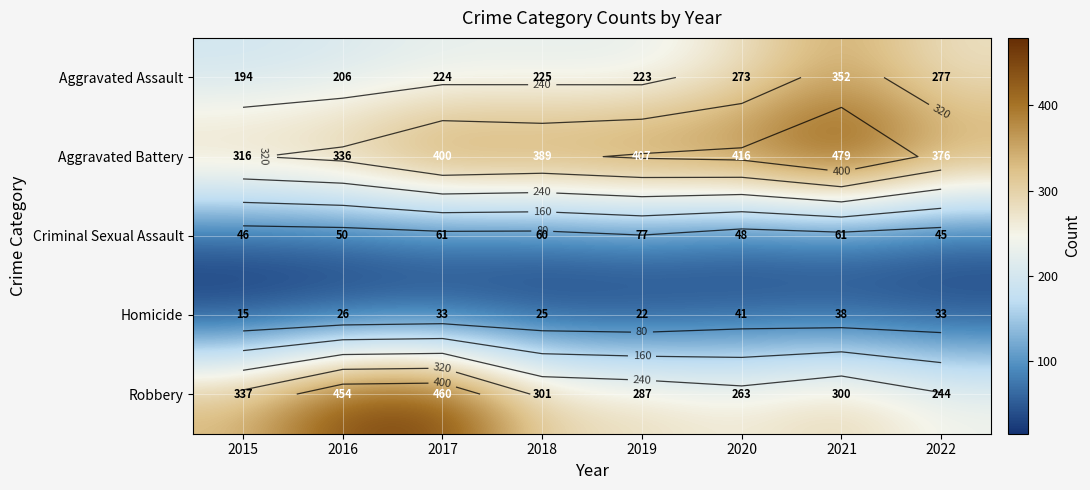

Which series changed the most between 2020 and 2022?

Aggravated Battery